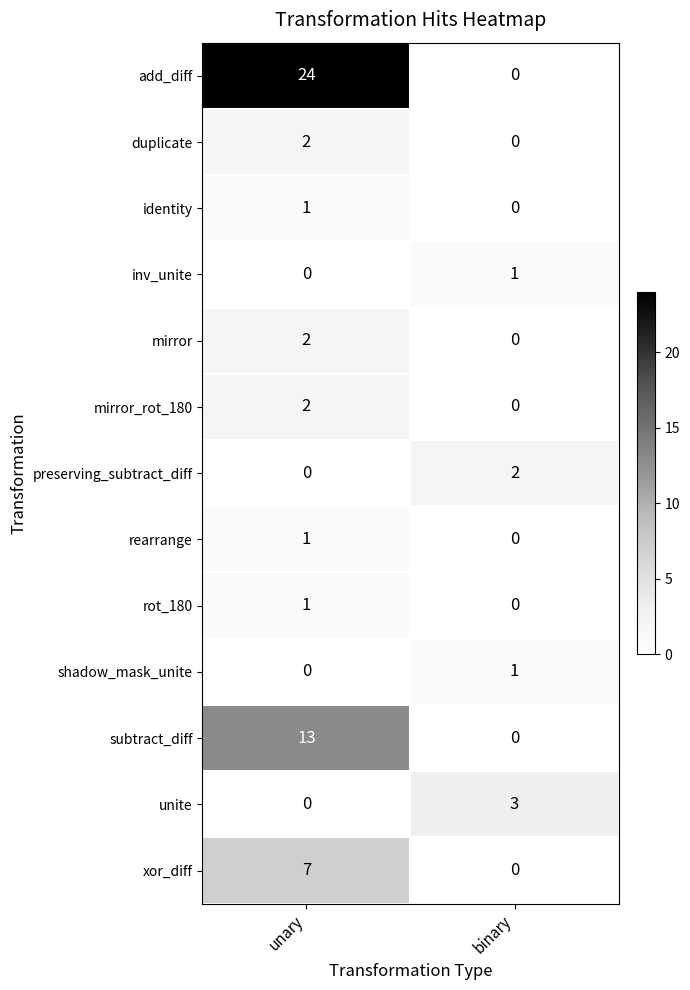

What is the difference between the highest and lowest values at unary?

24